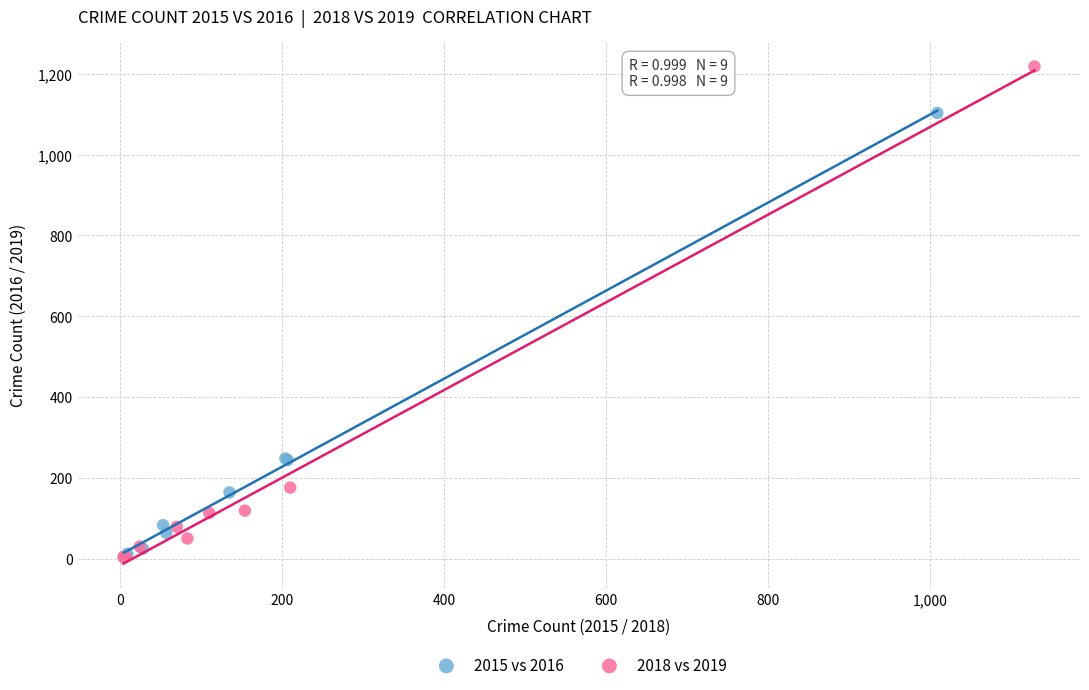

Which series has the widest spread of Y values?

2018 vs 2019